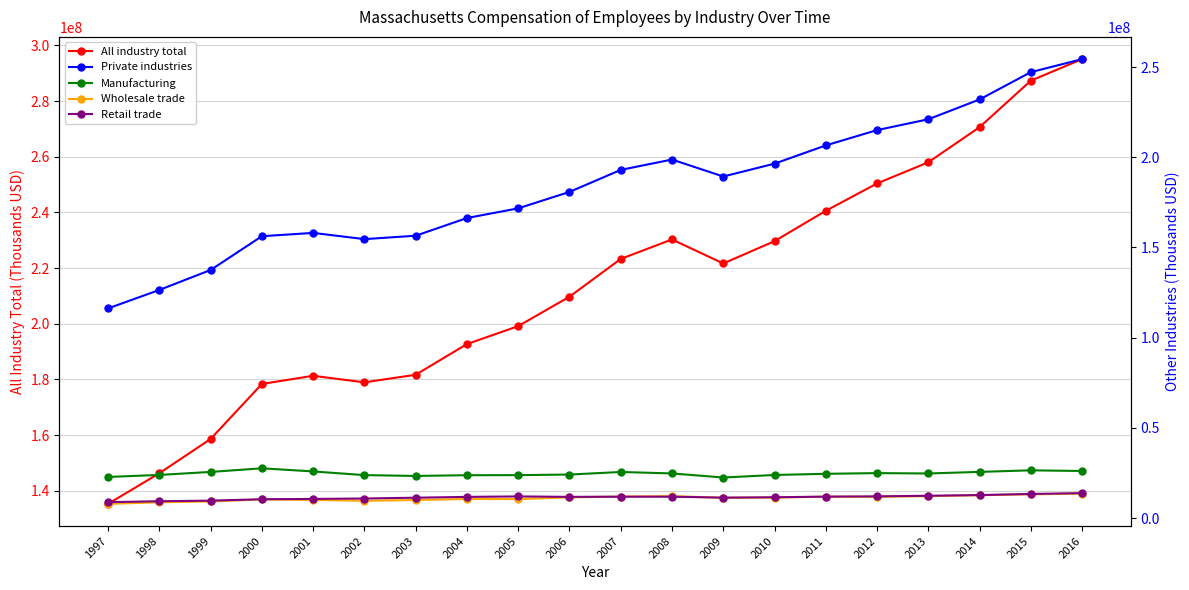

What are all the series names shown in the legend?

All industry total, Private industries, Manufacturing, Wholesale trade, Retail trade